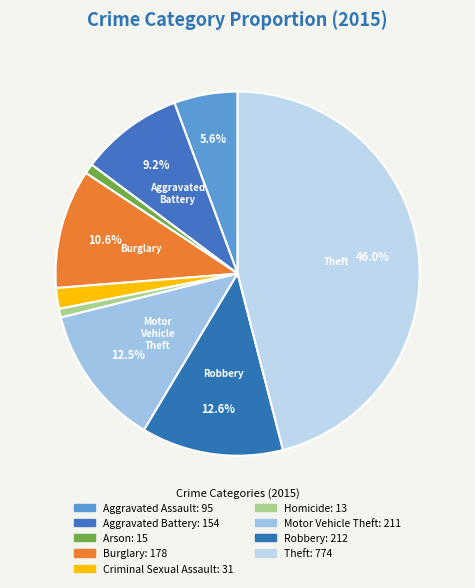

What is the total percentage of Aggravated Assault and Aggravated Battery?

14.8%